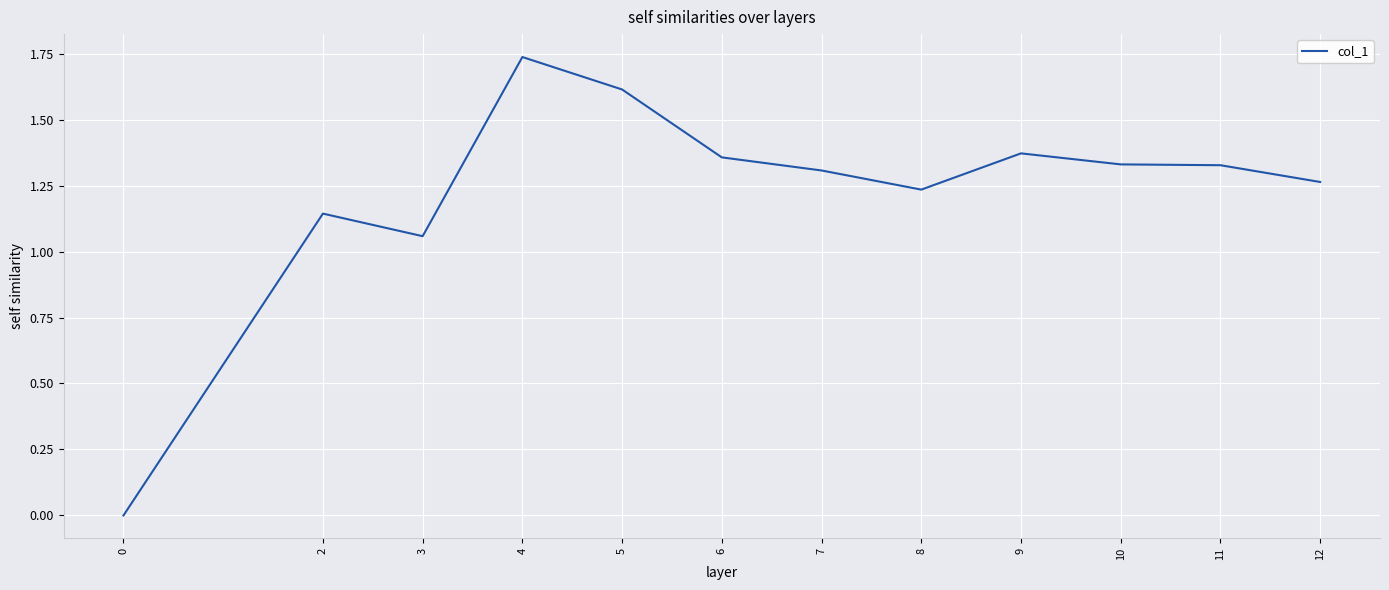

The value at 12 is 1.8. True or false?

False